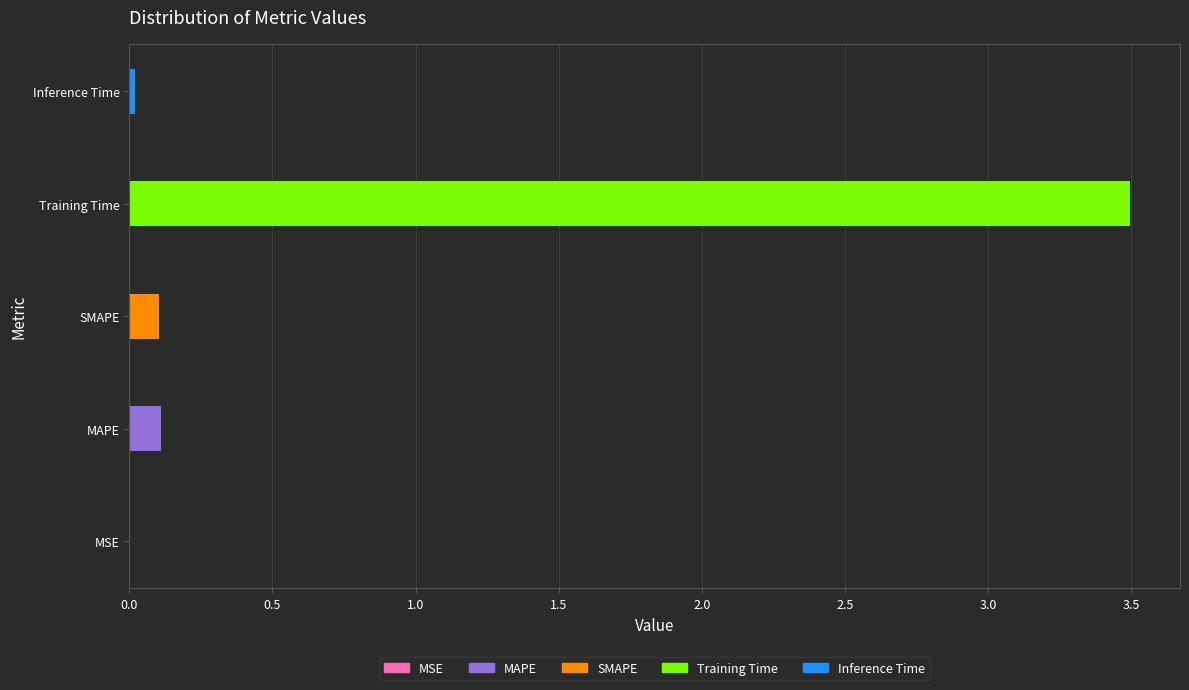

What is the value of the 2nd bar from the left?

0.1